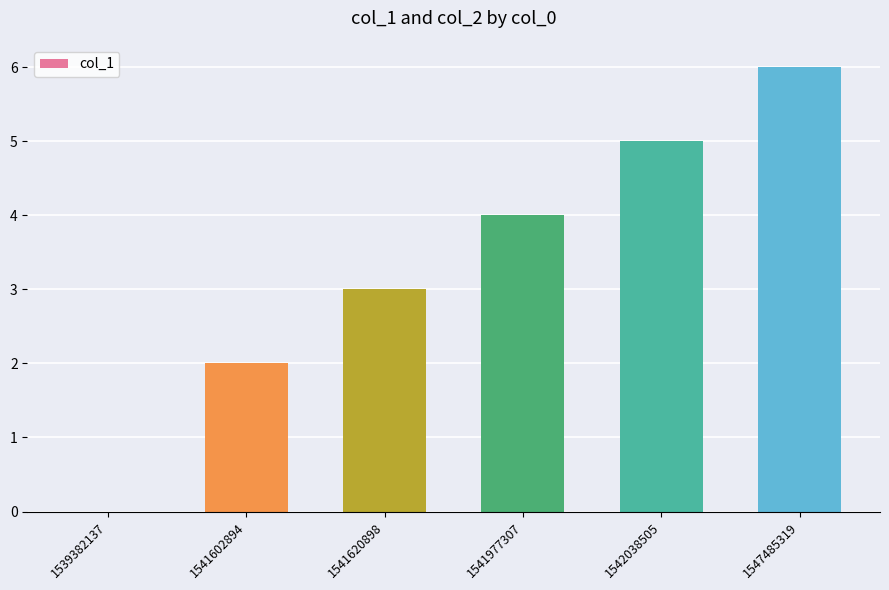

Reading right to left, transcribe all the data shown in this chart.

1547485319=6	1542038505=5	1541977307=4	1541620898=3	1541602894=2	1539382137=0